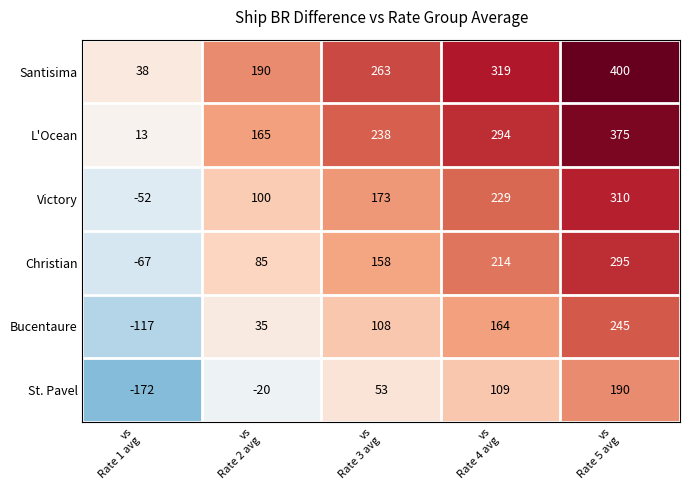

What is the maximum value shown in the chart?

400